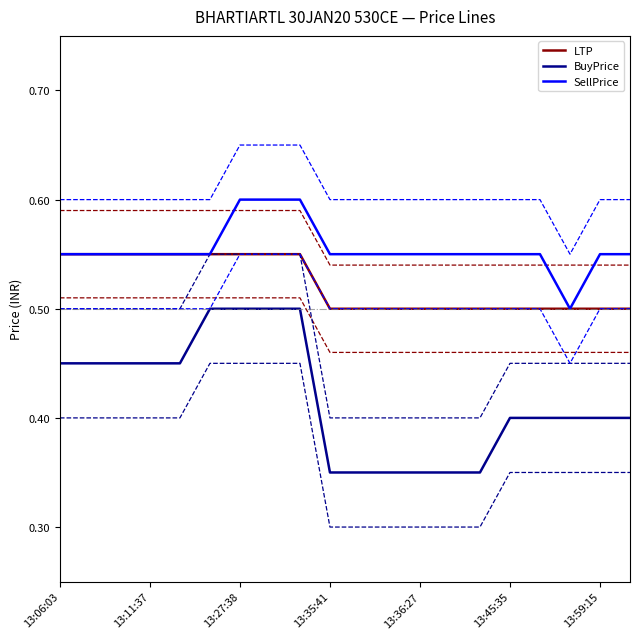

Rank the series by their maximum value, from highest to lowest.

SellPrice, LTP, BuyPrice